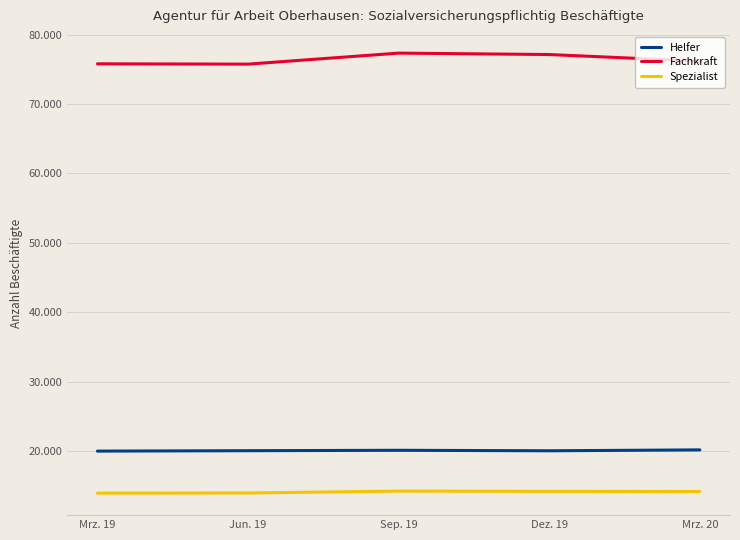

What are all the series names shown in the legend?

Helfer, Fachkraft, Spezialist